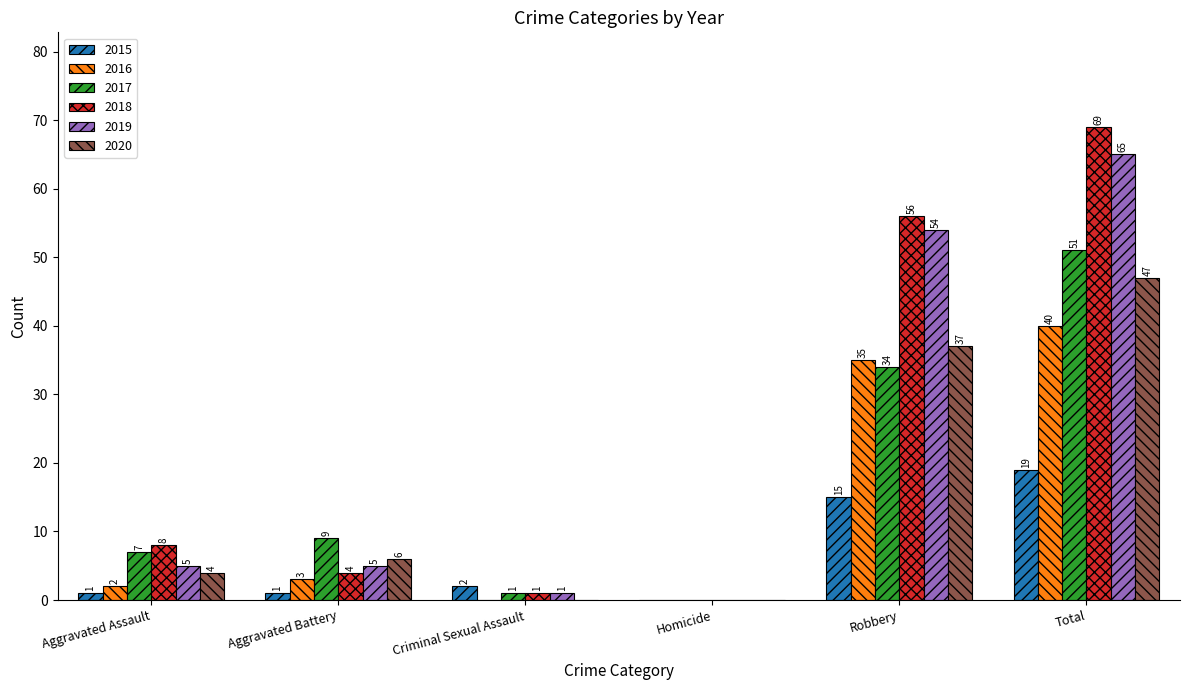

Which series changed the most between Robbery and Total?

2017